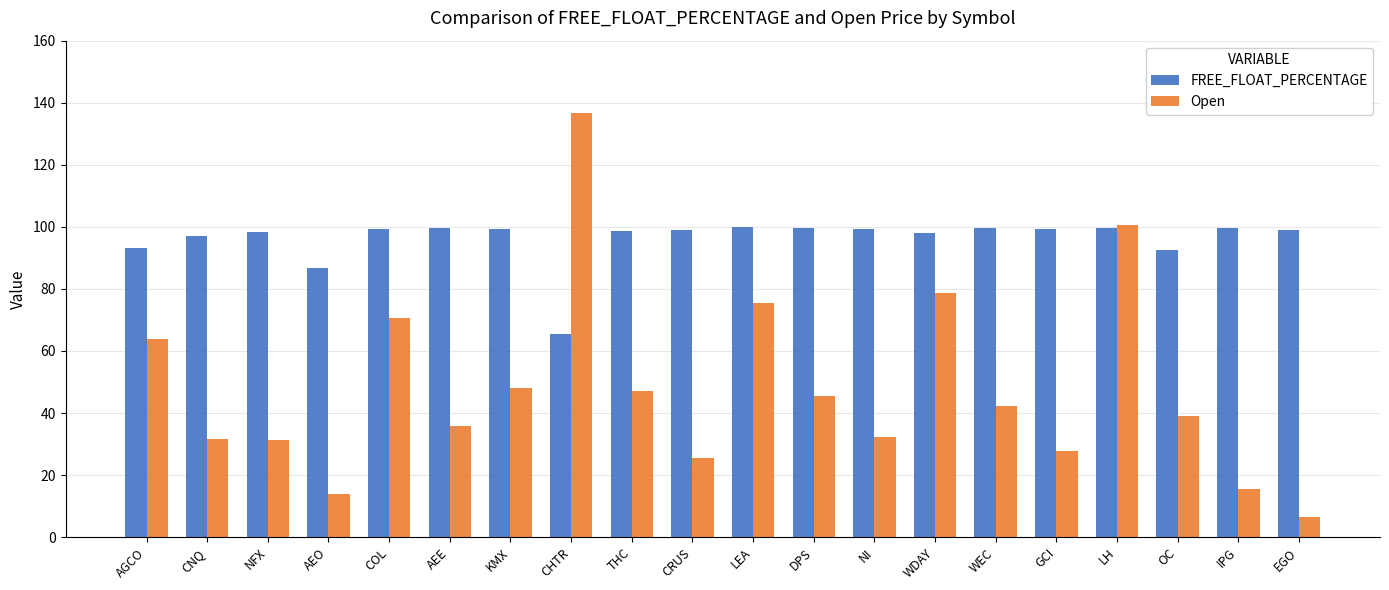

Where is FREE_FLOAT_PERCENTAGE nearest to the value 82?

AEO